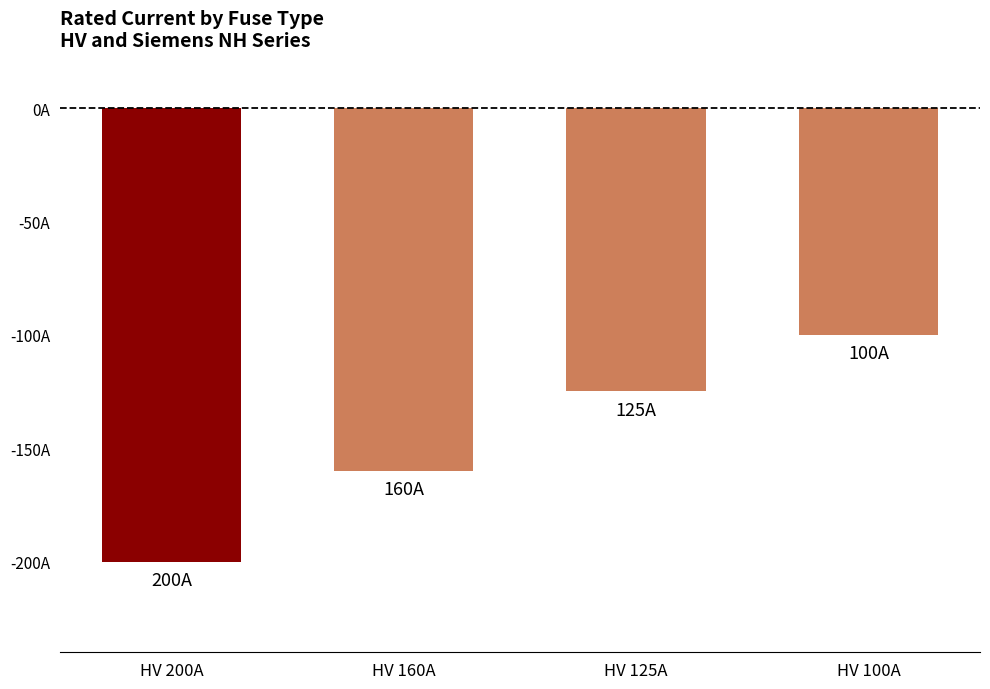

What is the average value?

-146